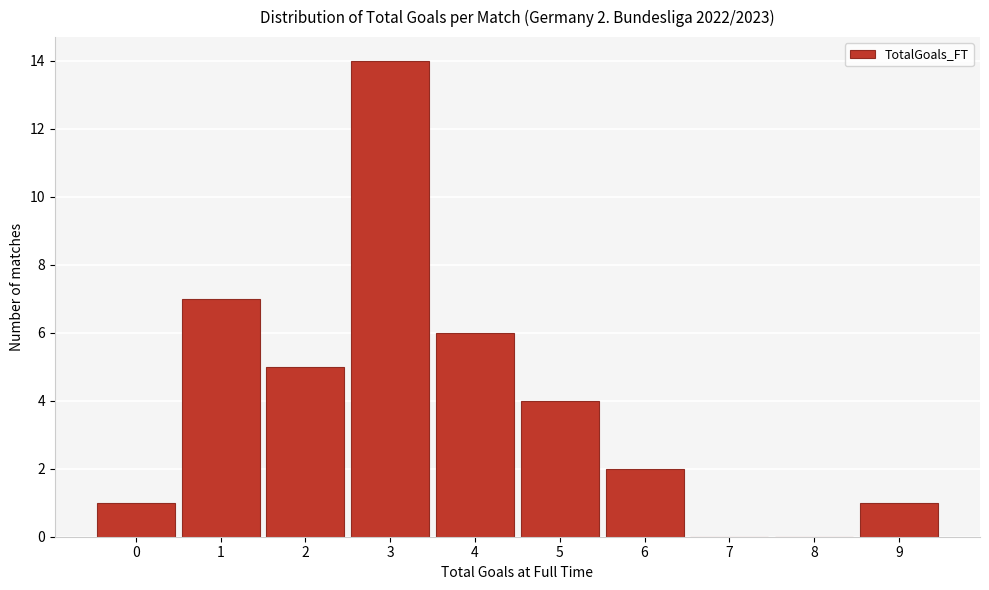

Reading left to right, what are all the values shown in this chart?

0=1	1=7	2=5	3=14	4=6	5=4	6=2	7=0	8=0	9=1